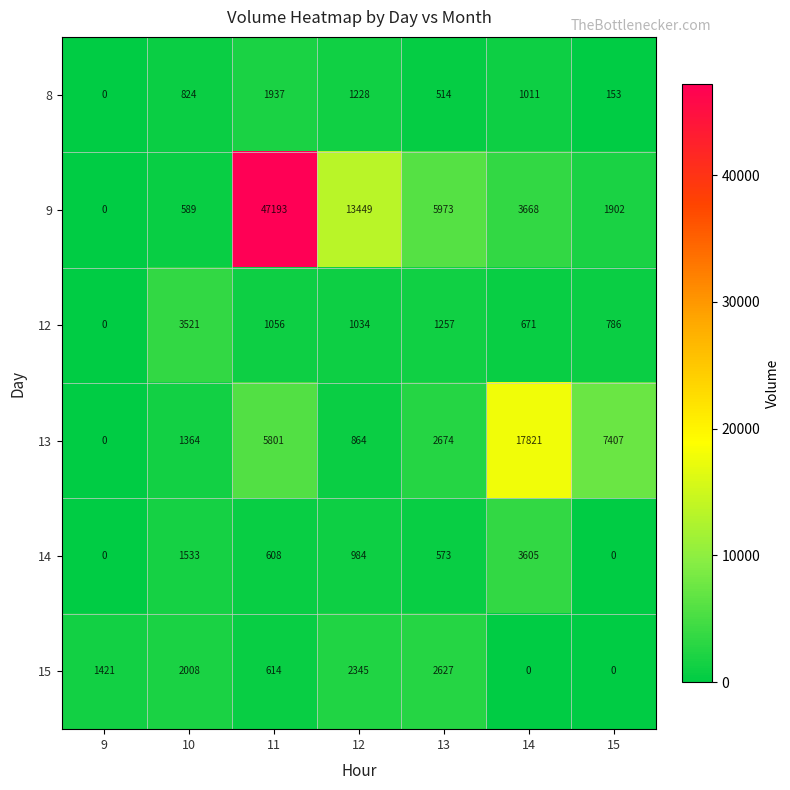

What is the greatest value displayed?

47193